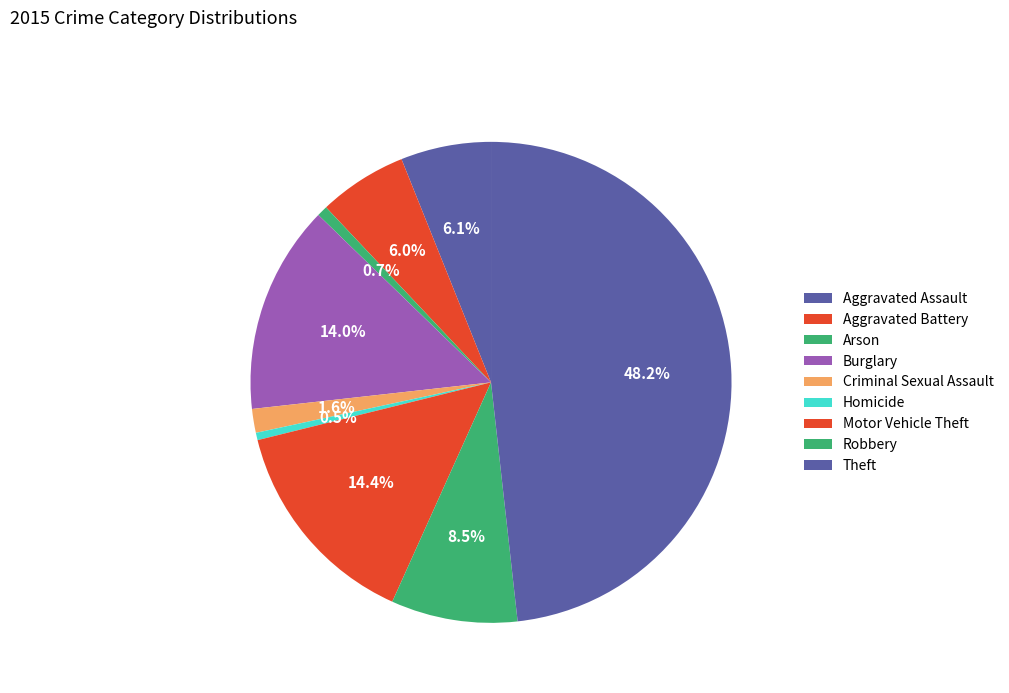

Do Theft and Homicide together represent more than half of the pie?

No